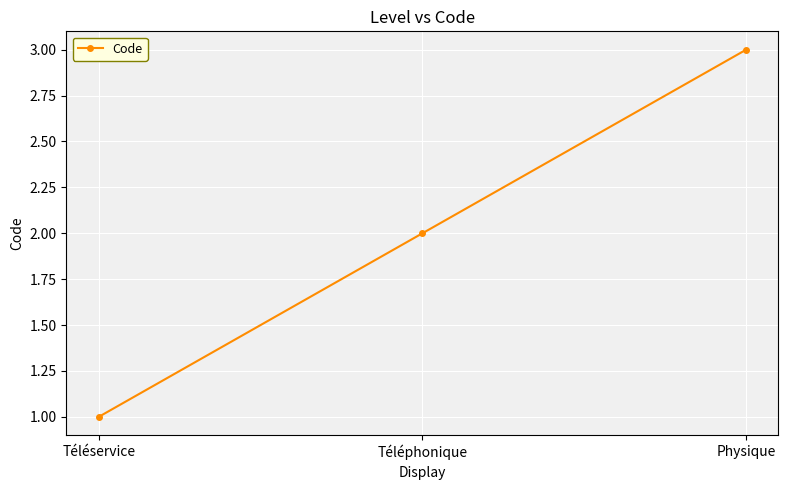

What is the ratio of the value at Physique to the value at Téléservice?

3.0